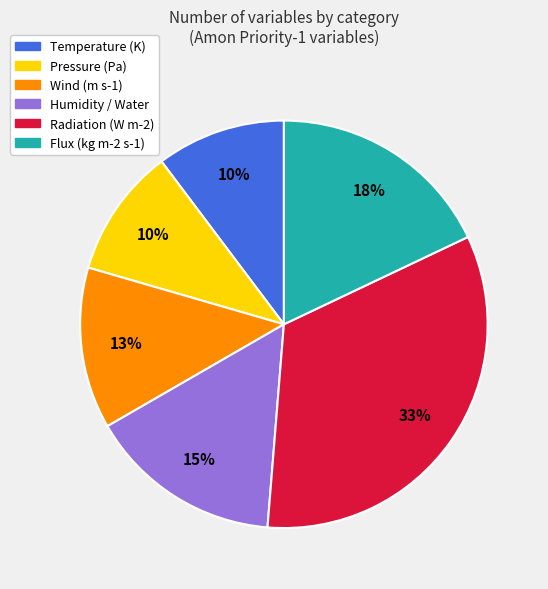

To the nearest percent, what is the difference between the largest and smallest slice percentages?

23%